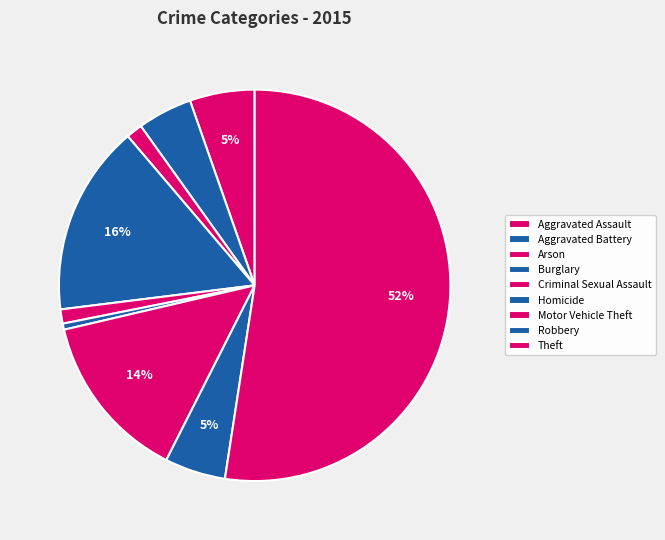

To the nearest percent, what is the combined percentage of Homicide and Burglary?

16%